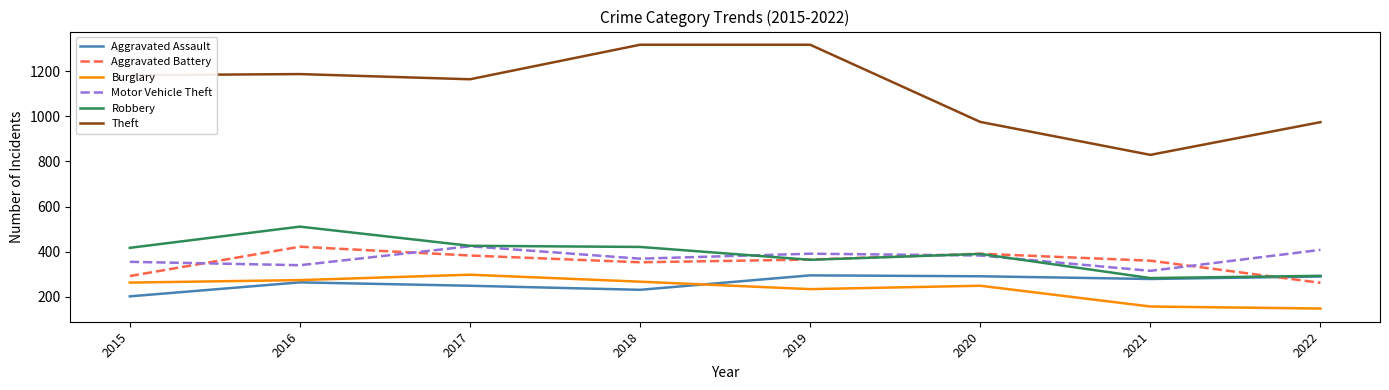

True or false: Robbery and Burglary cross at least once.

False